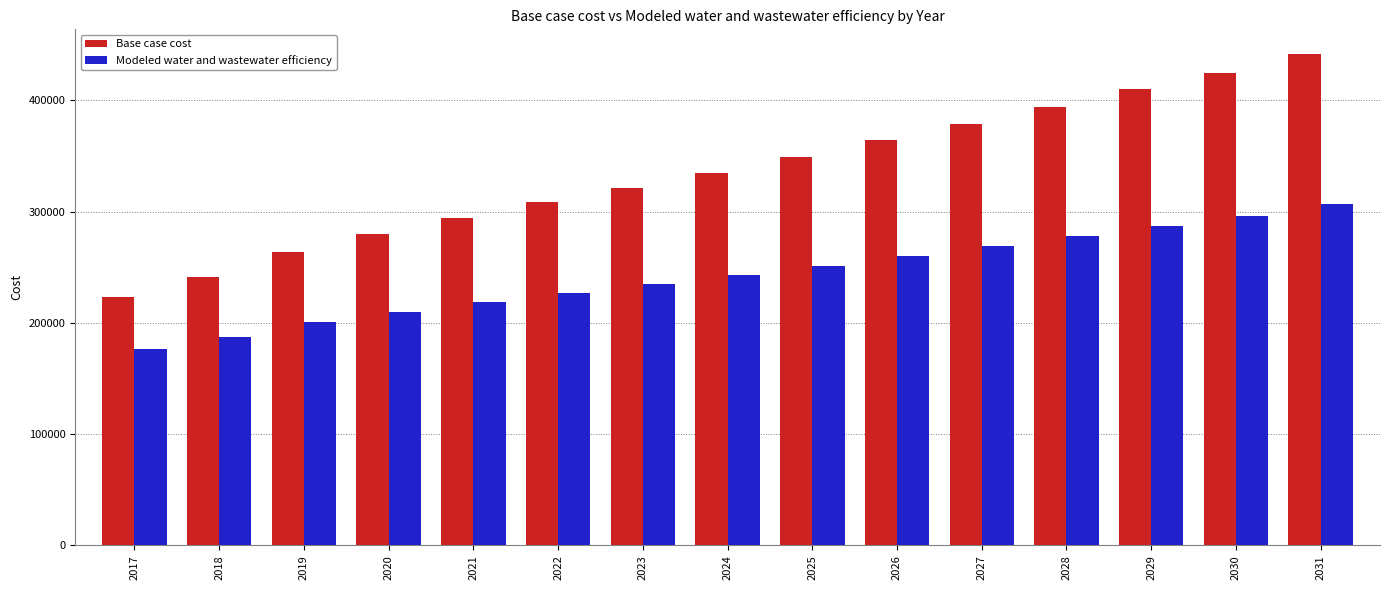

Which series changed the most between 2022 and 2031?

Base case cost